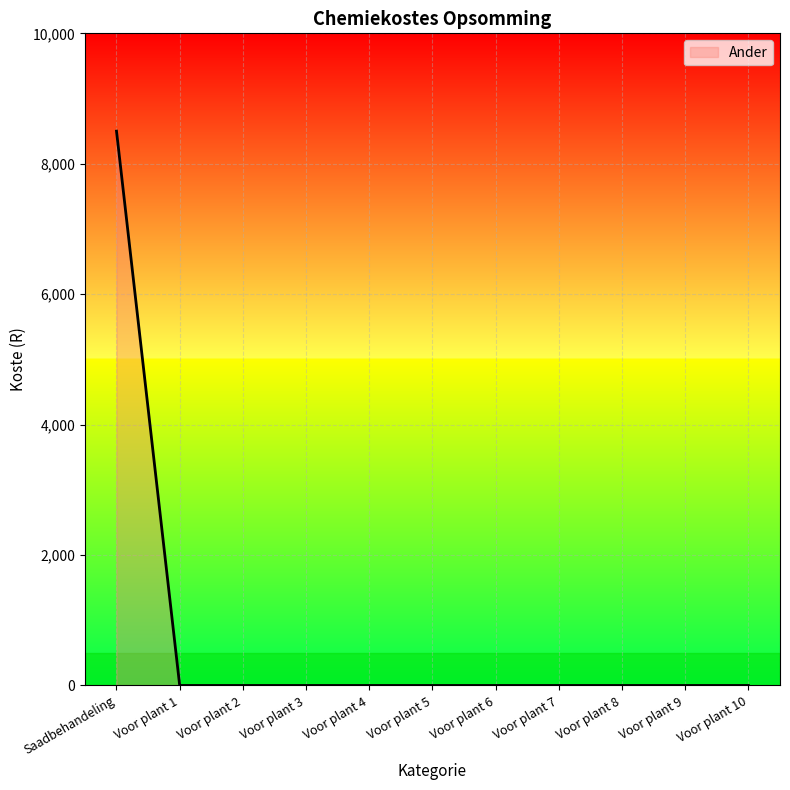

What position from the left is Voor plant 6?

7